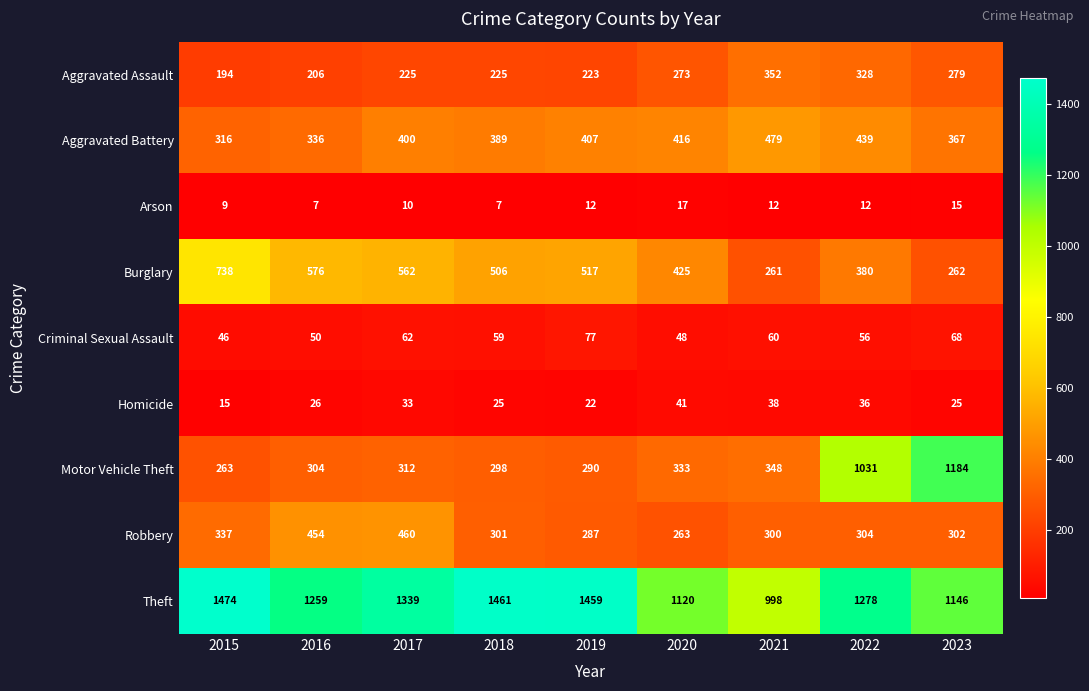

Count the number of data series in this chart.

9